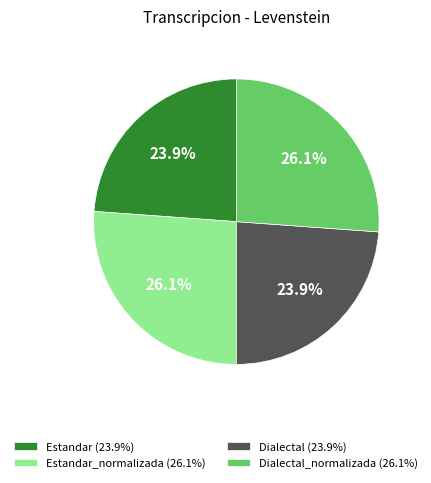

Is there any slice that represents more than half of the pie?

No